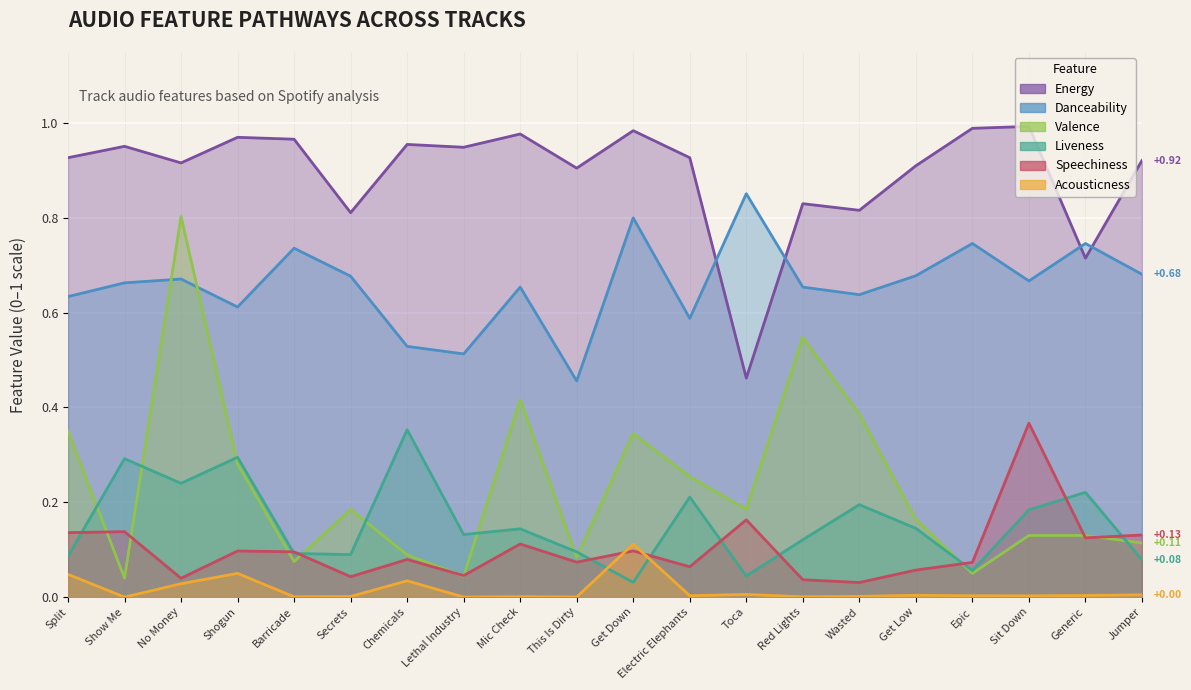

Rank the categories by acousticness value from highest to lowest.

Get Down, Shogun, Split, Chemicals, No Money, Toca, Jumper, Get Low, Generic, Electric Elephants, Epic, Sit Down, Wasted, Secrets, Mic Check, Barricade, Red Lights, This Is Dirty, Lethal Industry, Show Me